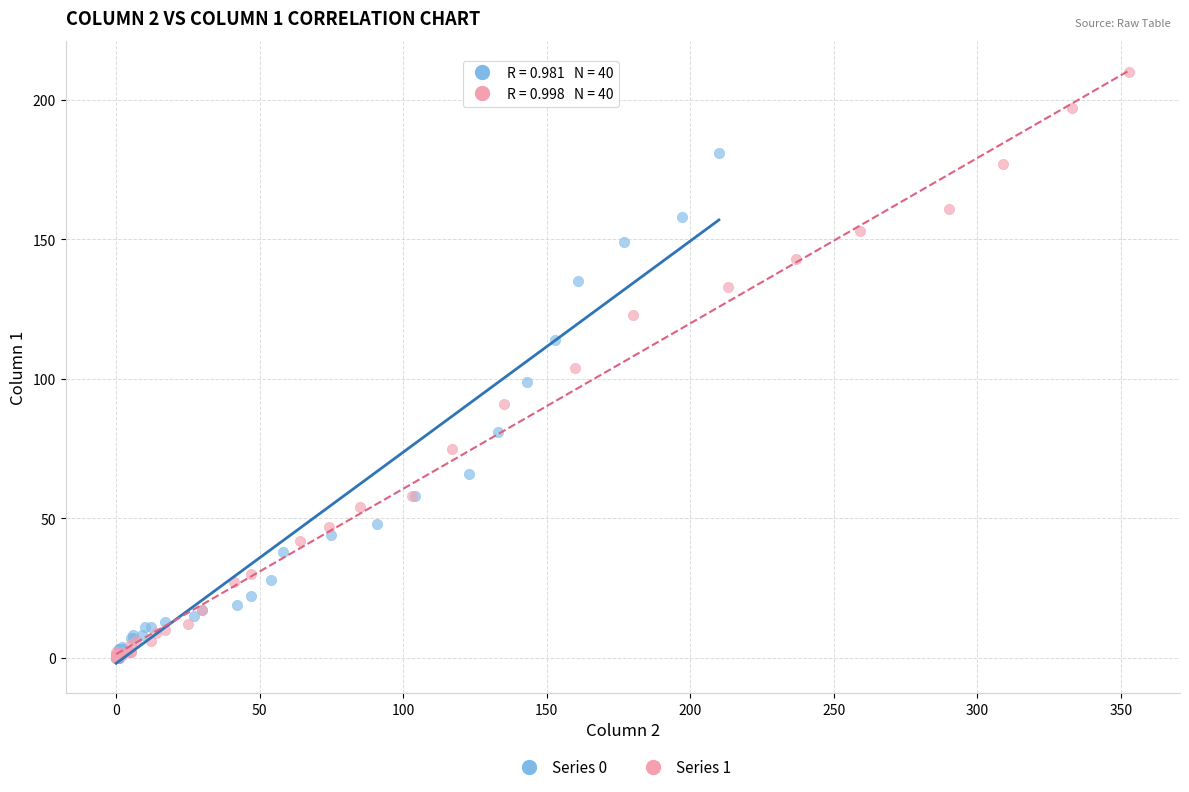

Which series reaches the maximum Y coordinate?

Series 1